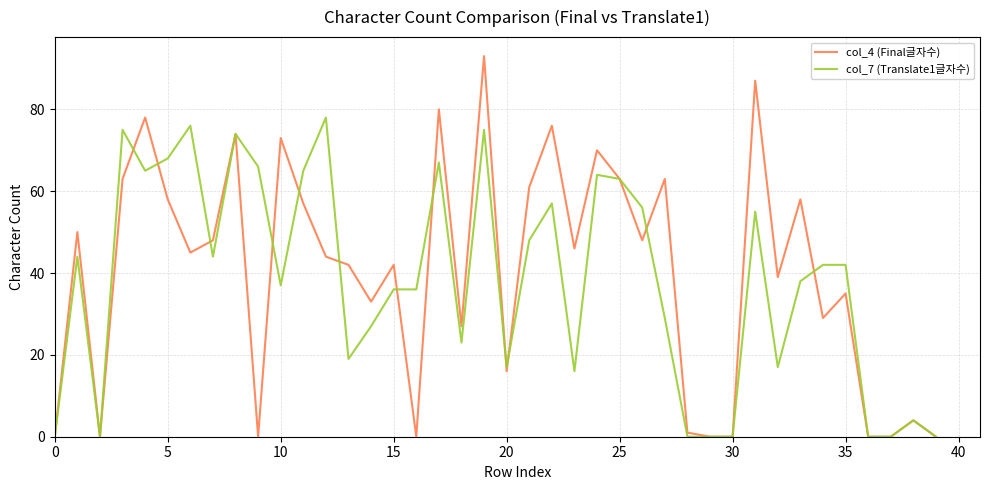

List the series in order of their peak value, highest first.

col_4 (Final글자수), col_7 (Translate1글자수)